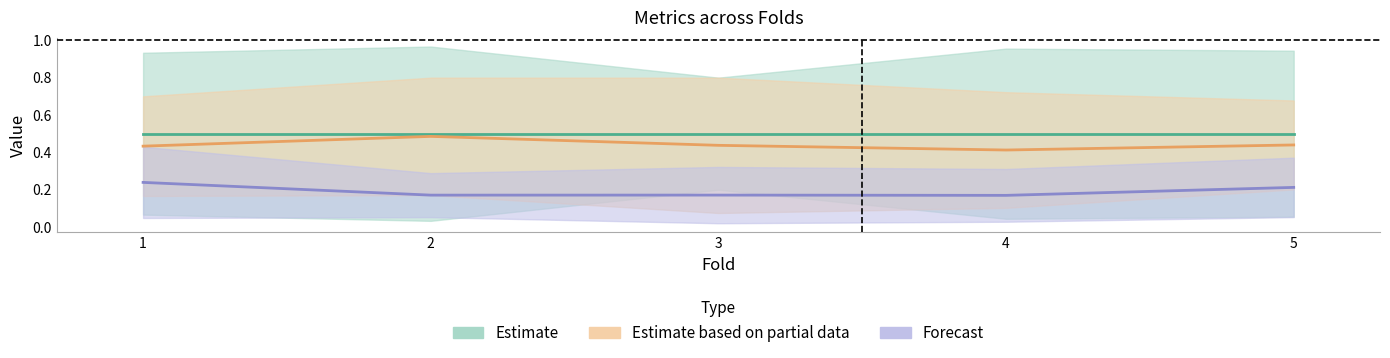

Which label corresponds to the smallest value in the chart?

4